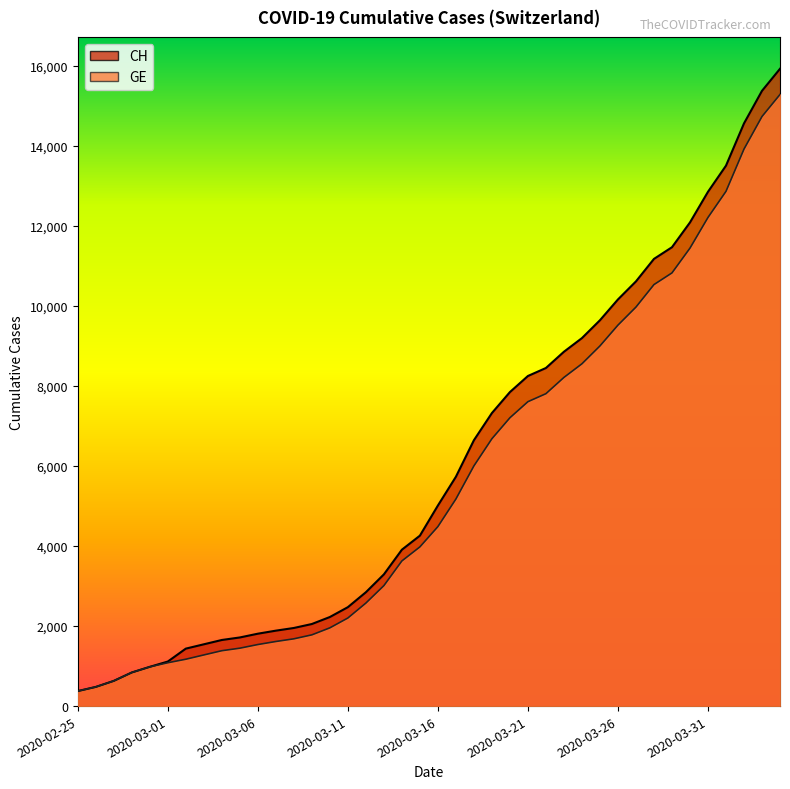

Which label corresponds to the smallest value in the chart?

2020-02-25